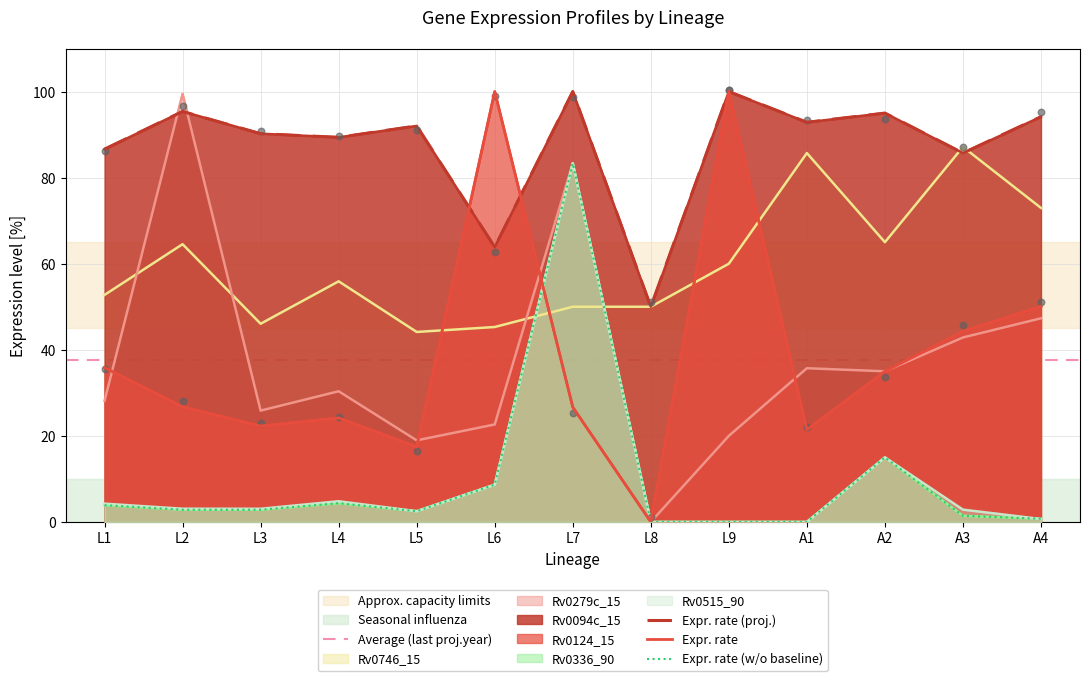

Which series reaches the minimum Y coordinate?

Rv0279c_15